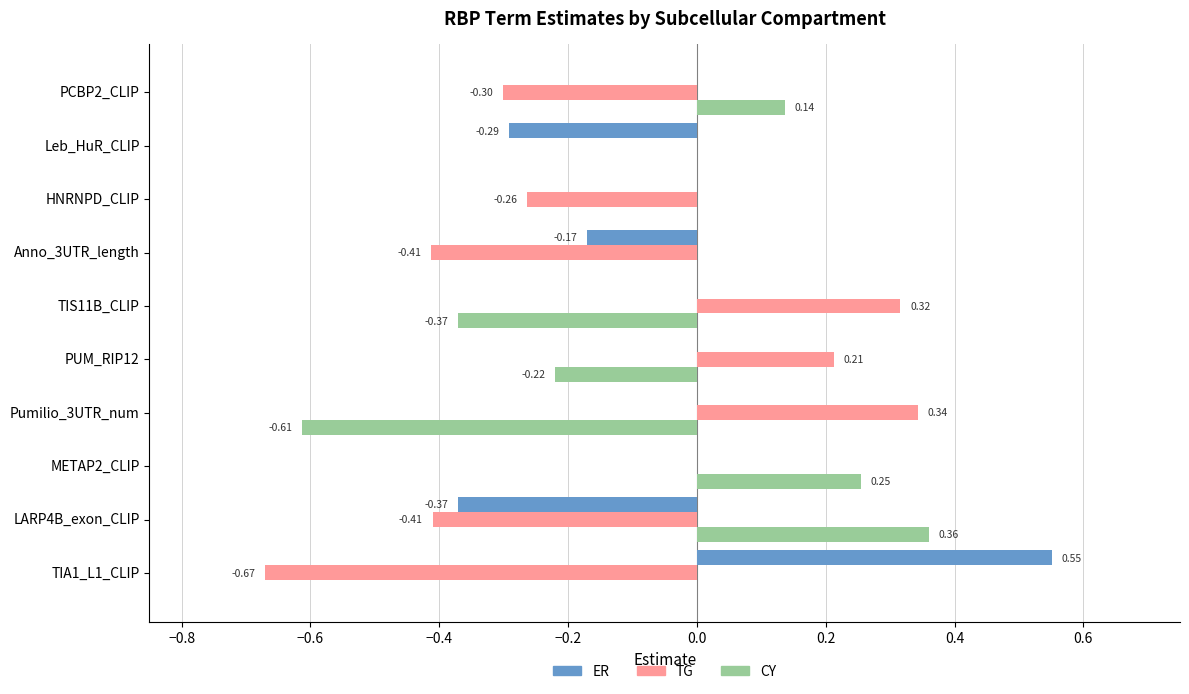

Is the value of TG at PUM_RIP12 greater than the value of ER at Leb_HuR_CLIP?

Yes